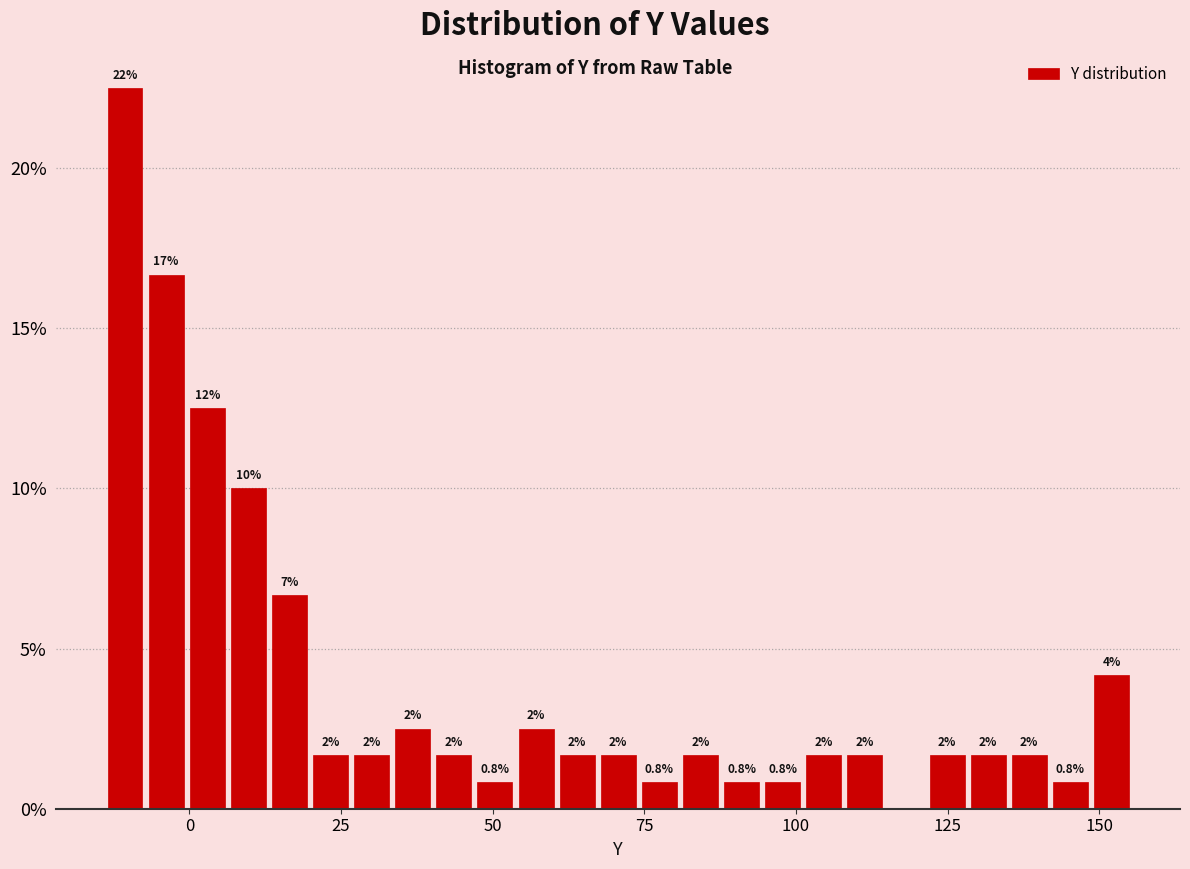

Read against the x-axis, roughly where is the centre of the tallest bar?

-10